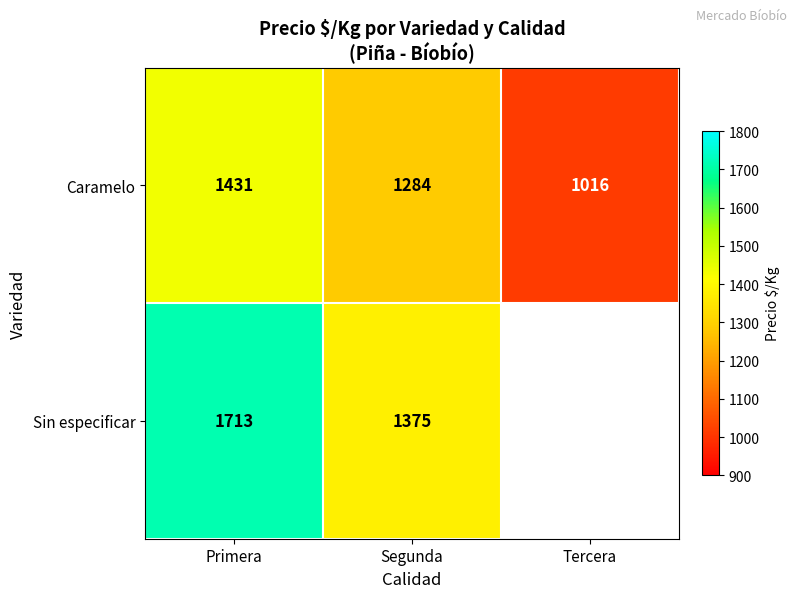

Is it true that Sin especificar equals 1713 at Primera?

True